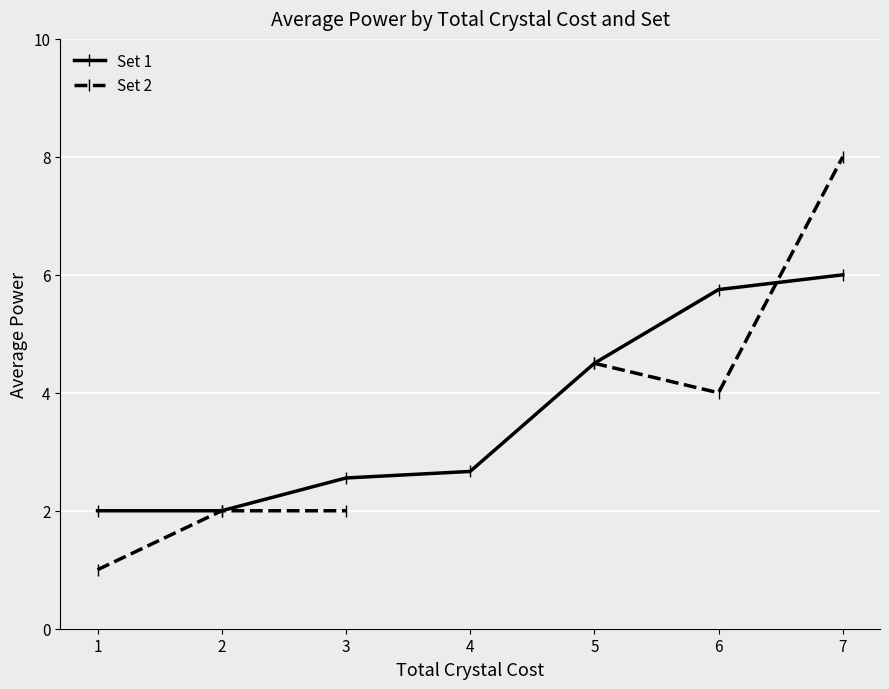

What is the value of the Set 1 point at the 2nd from the left?

2.0